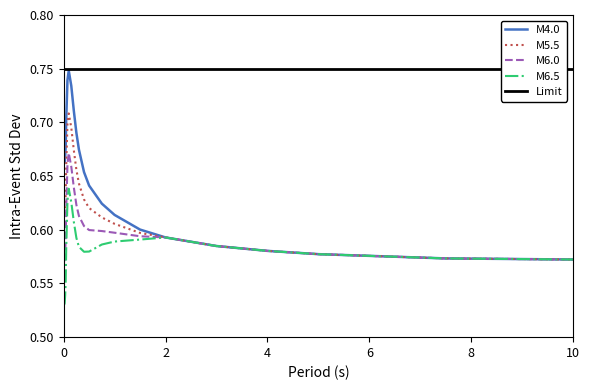

True or false: M5.5 has more than 2 points higher than both neighbors.

False